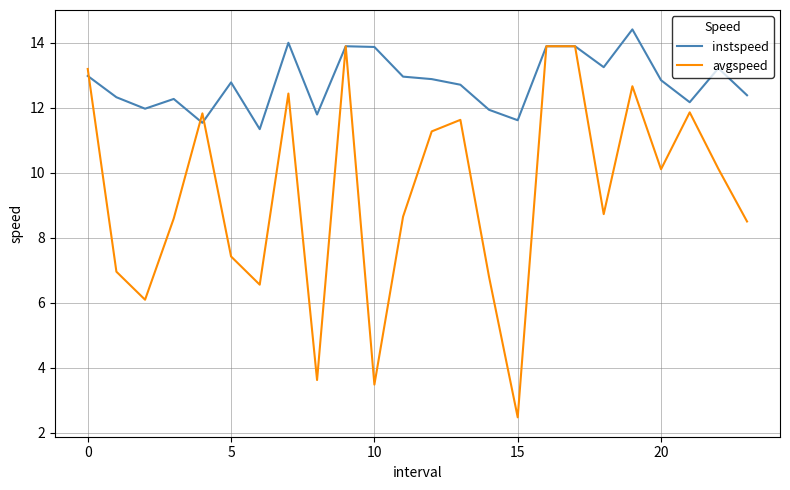

Which series has the widest spread of values?

avgspeed